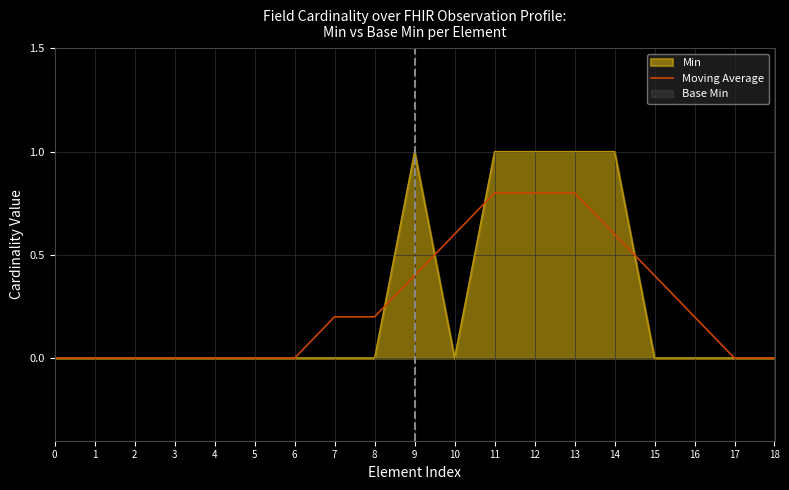

What is the difference between the values at 14 and 16?

0.4